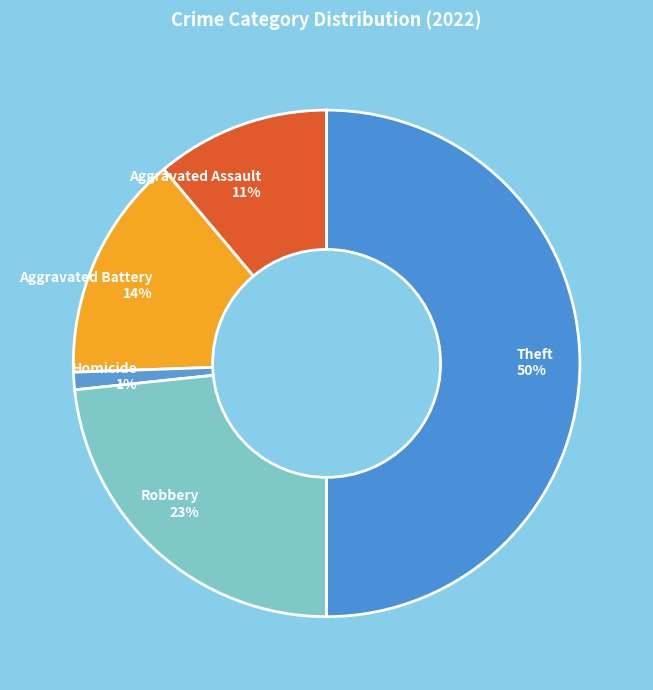

Is Aggravated Battery 14% the majority of the pie?

No